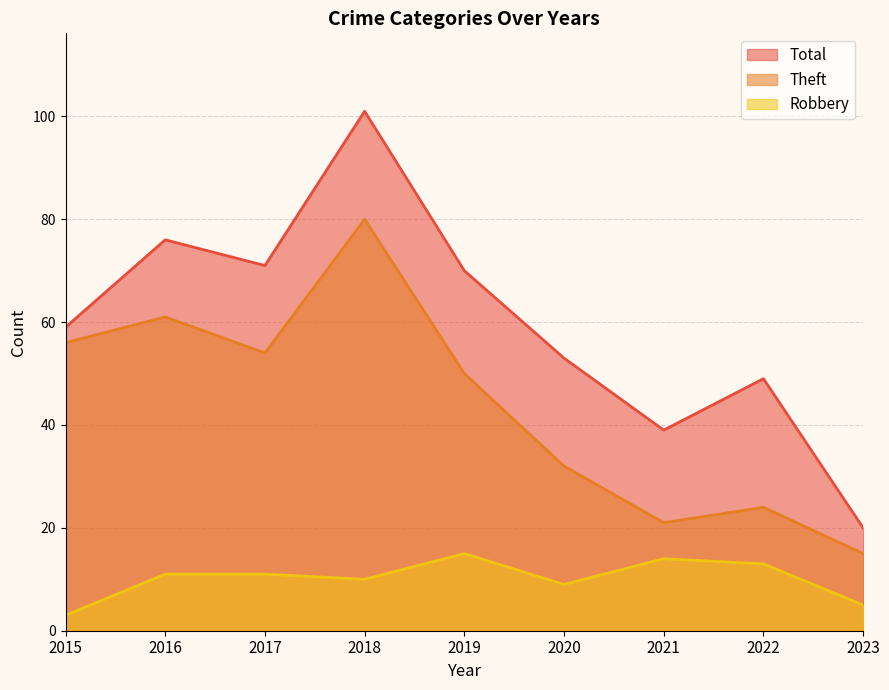

Rank the categories by Robbery value from lowest to highest.

2015, 2023, 2020, 2018, 2016, 2017, 2022, 2021, 2019